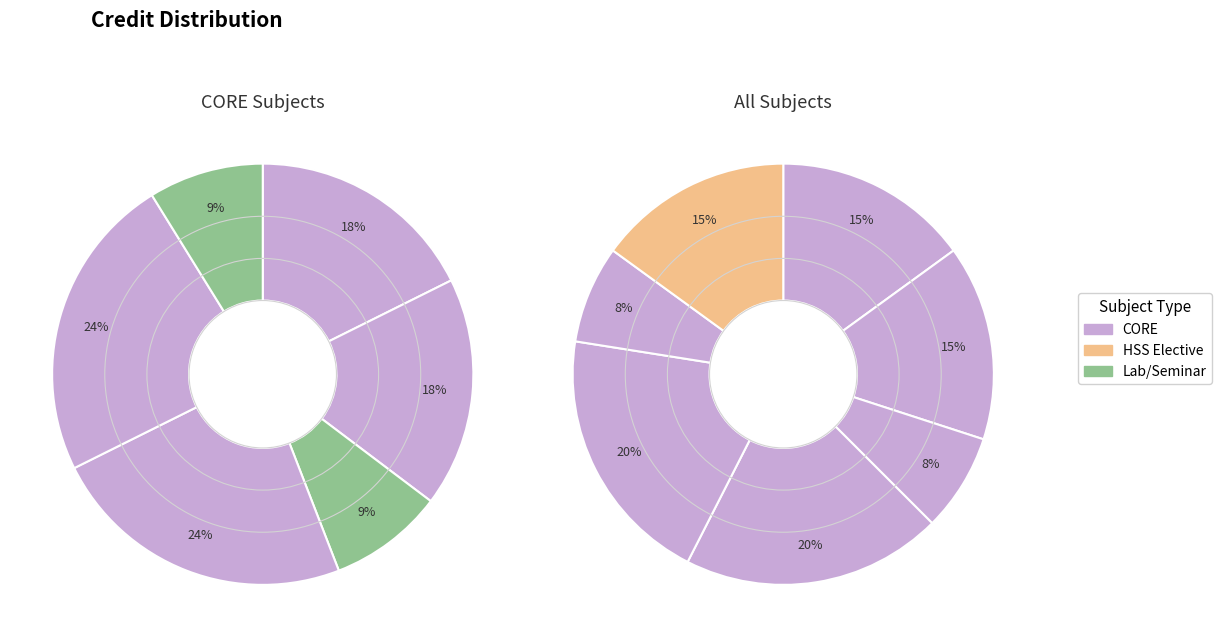

The CS362 slice represents 8% of the pie. True or false?

False